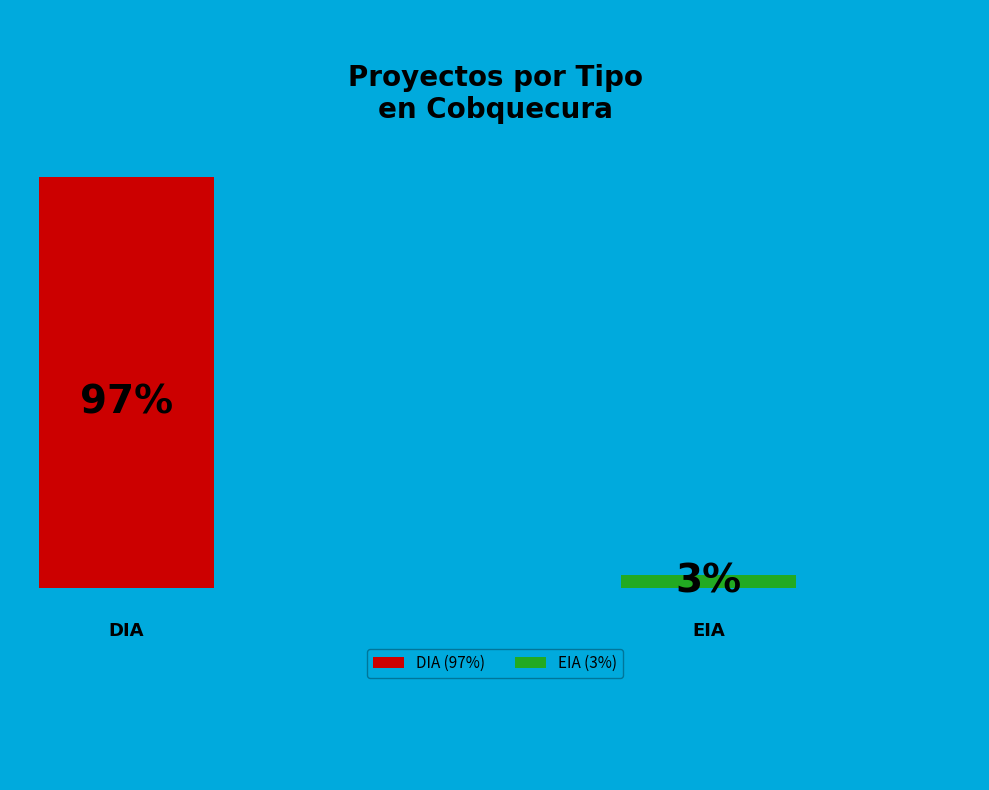

True or false: DIA accounts for 97% of the total.

True